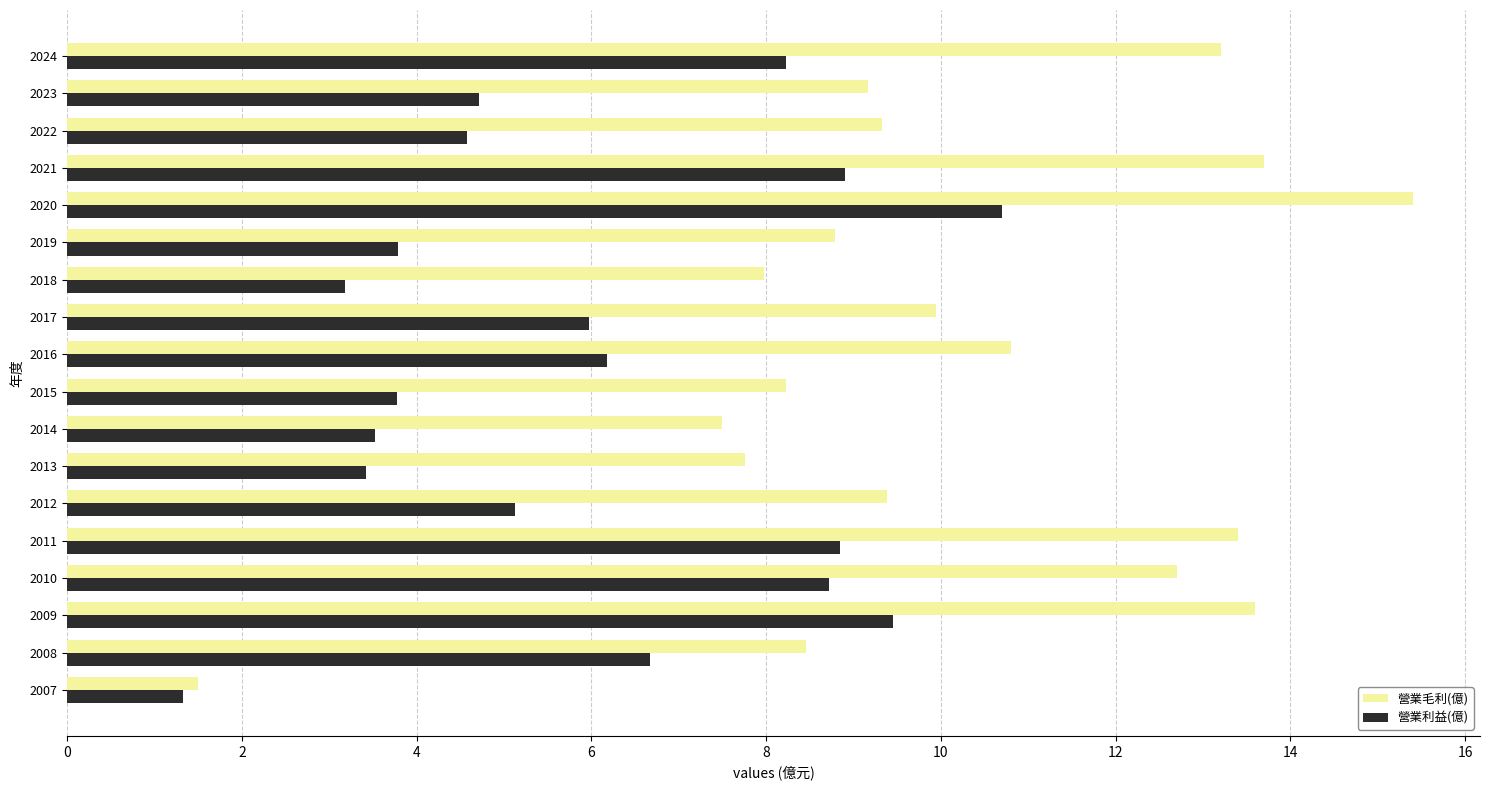

What are all the series names shown in the legend?

營業毛利(億), 營業利益(億)